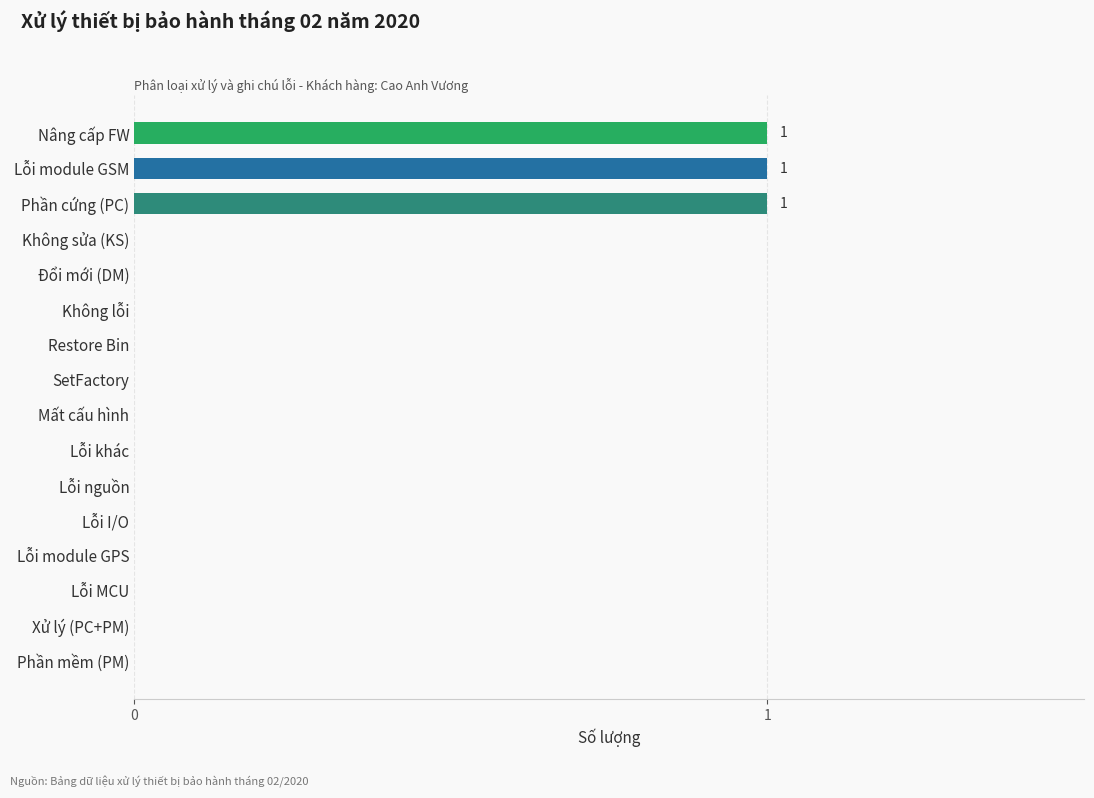

What is the change in value from SetFactory to Nâng cấp FW?

+1